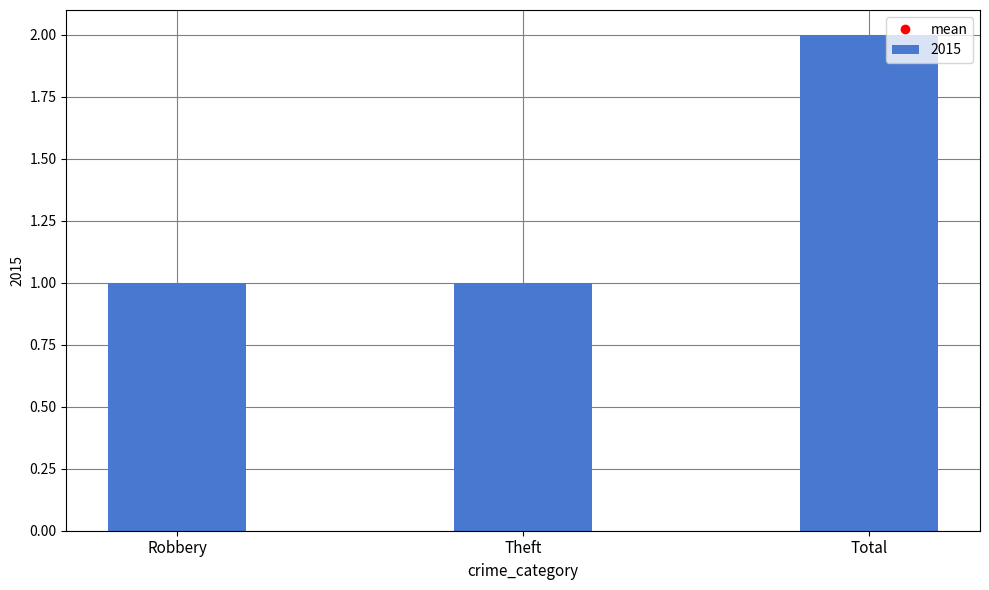

What is the ratio of the value at Robbery to the value at Total?

0.5